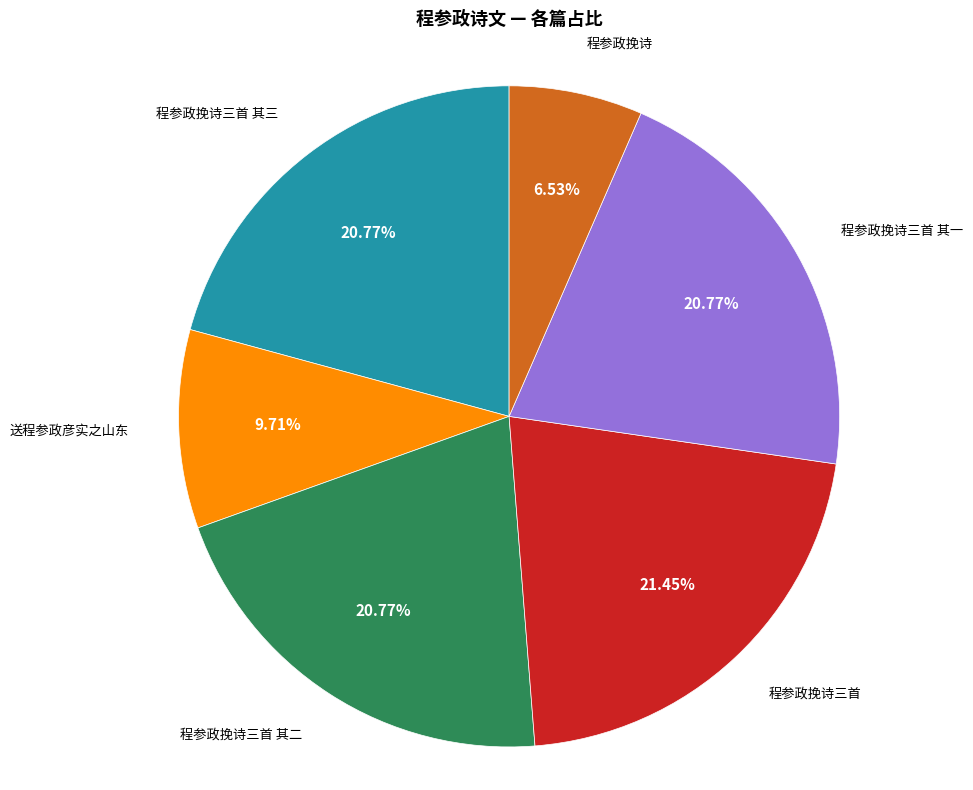

To the nearest percent, what is the difference between the largest and smallest slice percentages?

15%